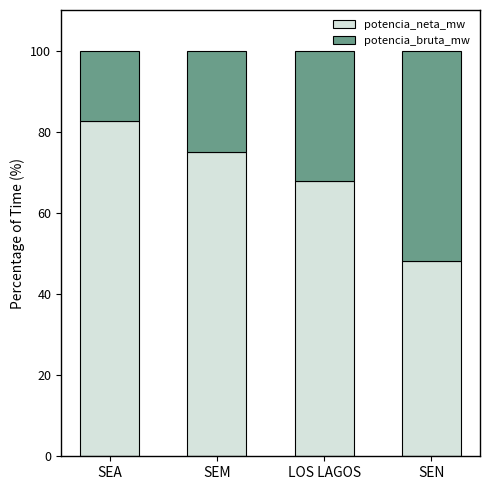

What is the total value across all series at LOS LAGOS?

100.0